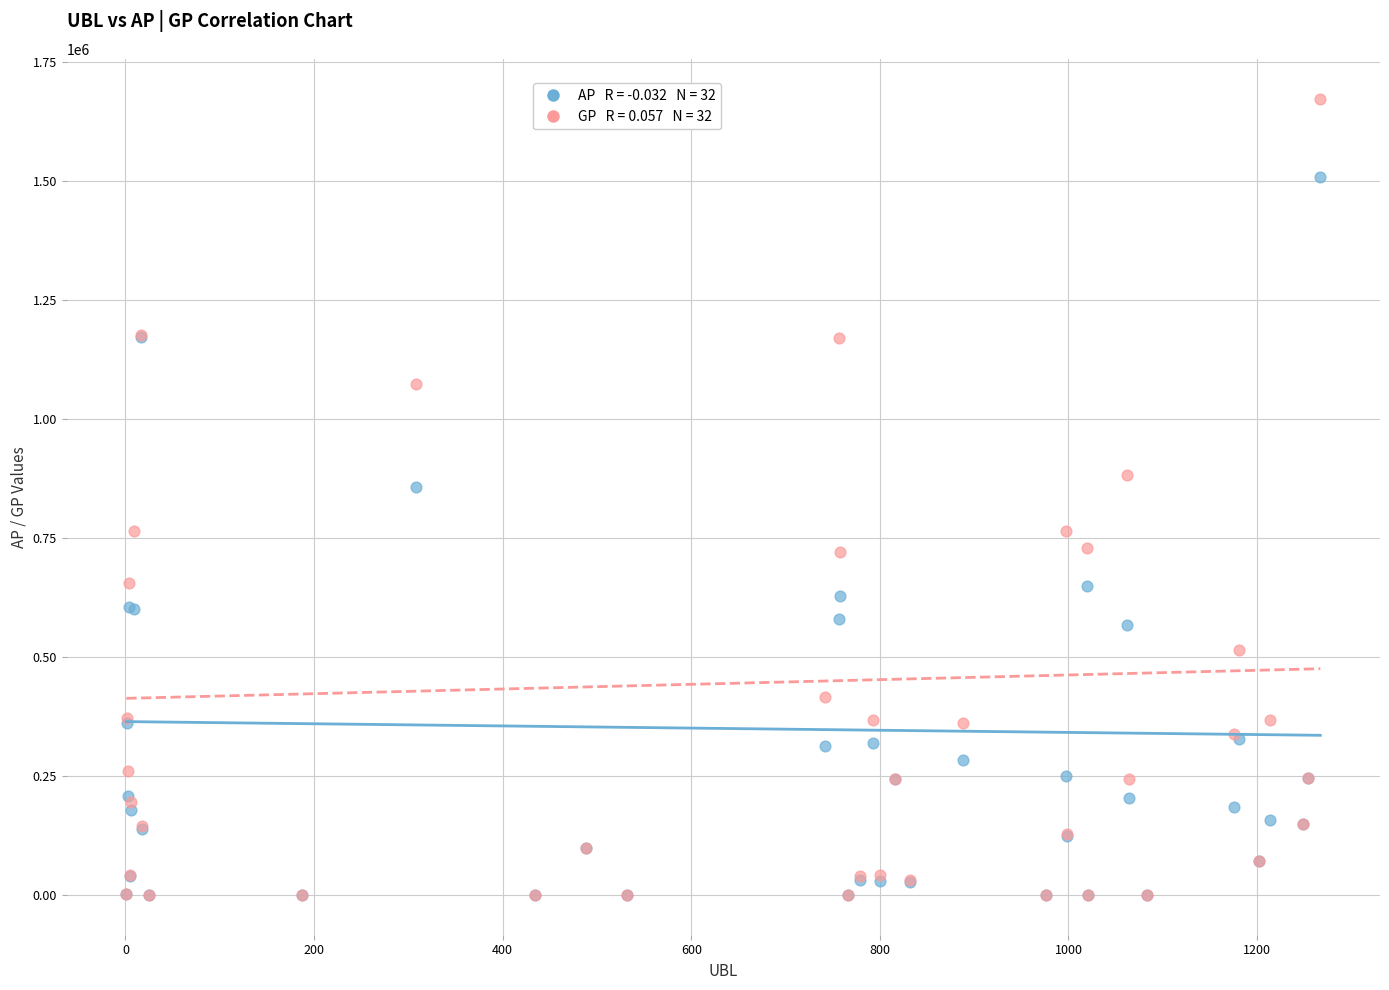

Across all series, what Y value is closest to 836302?

856317